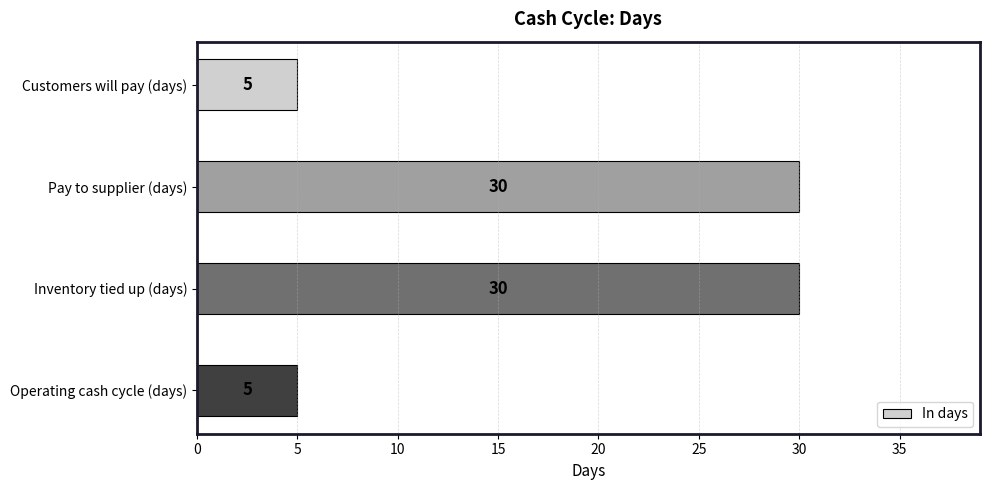

What is the difference between the second highest and second lowest values?

25